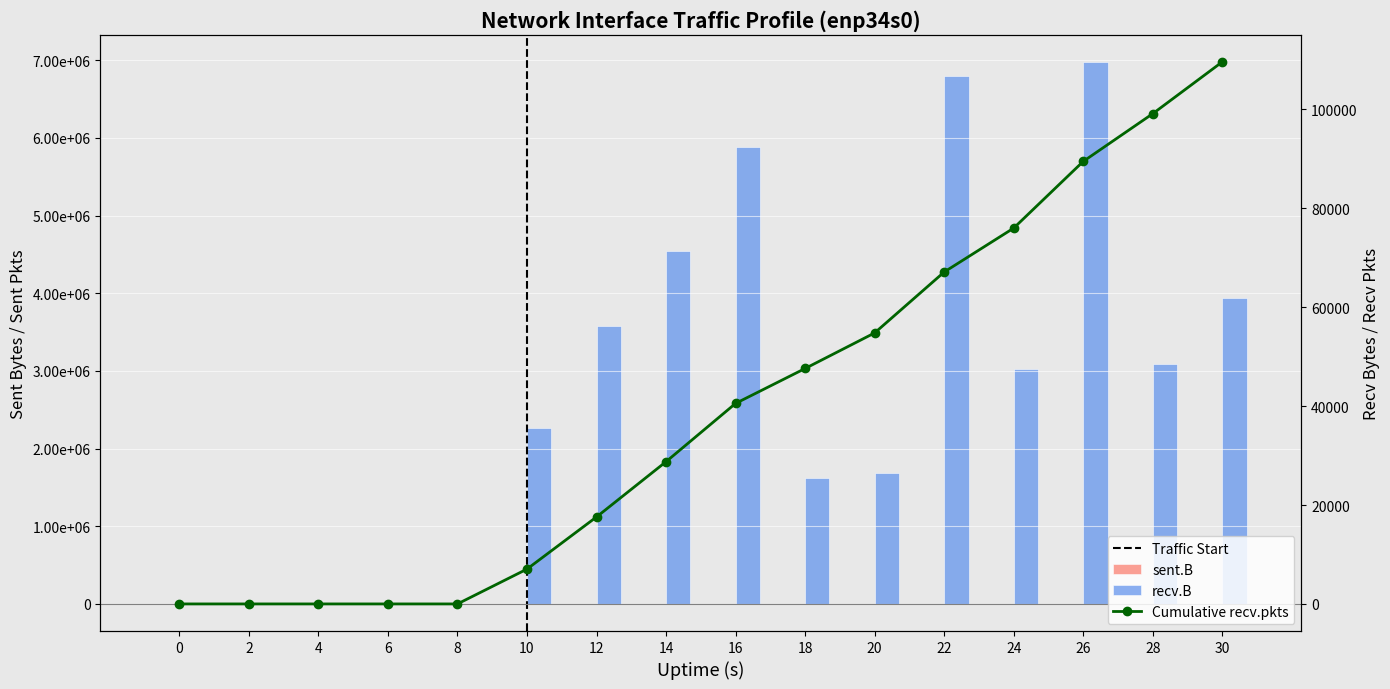

At which label does sent_B reach its minimum?

2